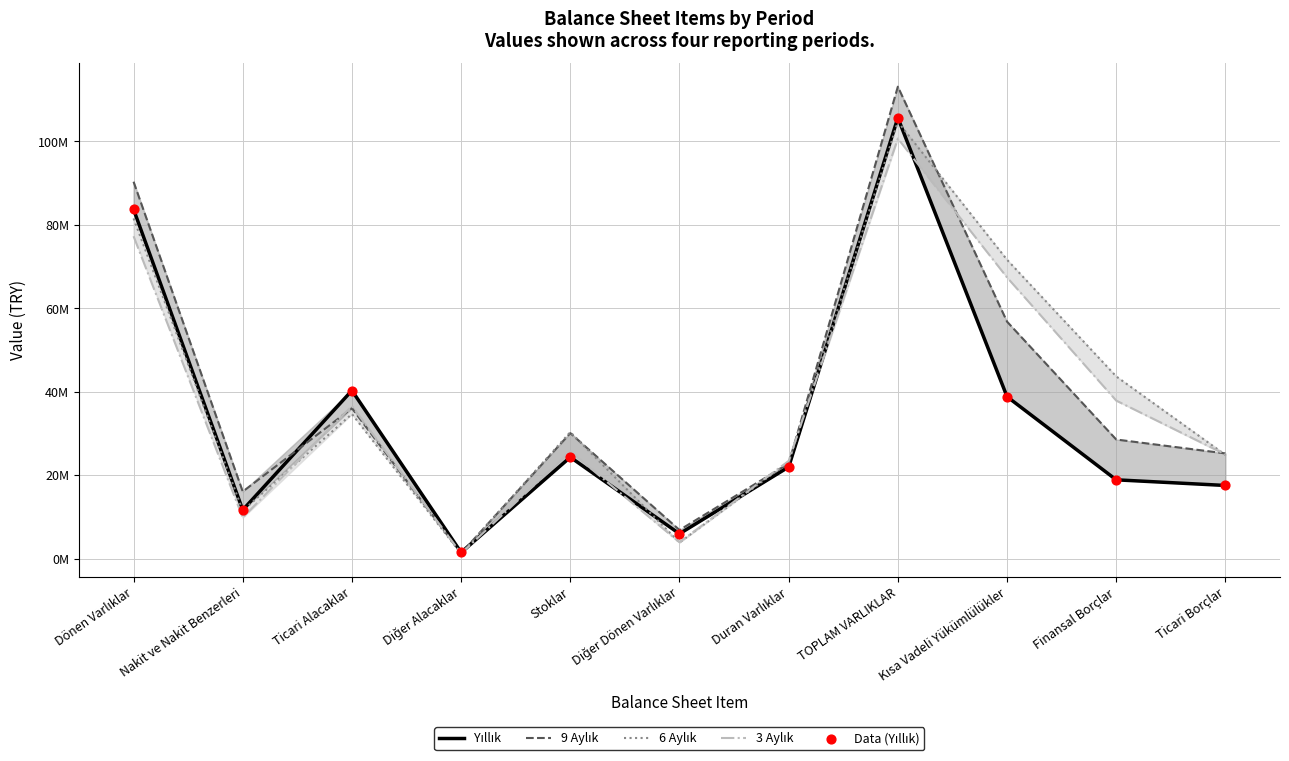

What is the total value across all series at Ticari Borçlar?

110077173